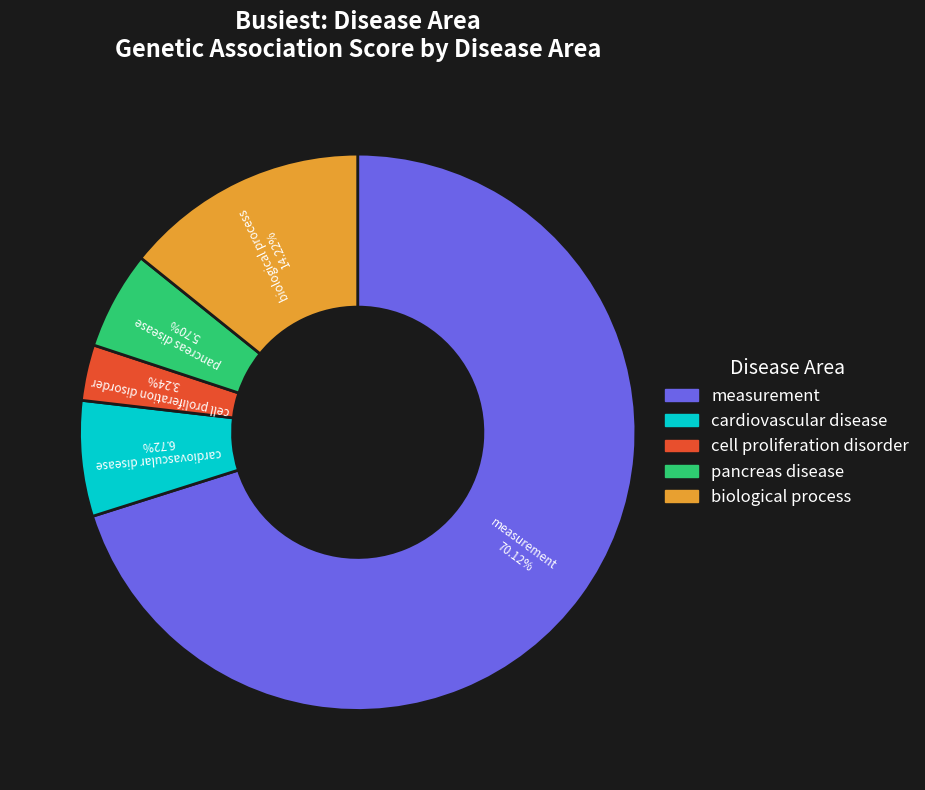

Is there any slice that represents more than half of the pie?

Yes